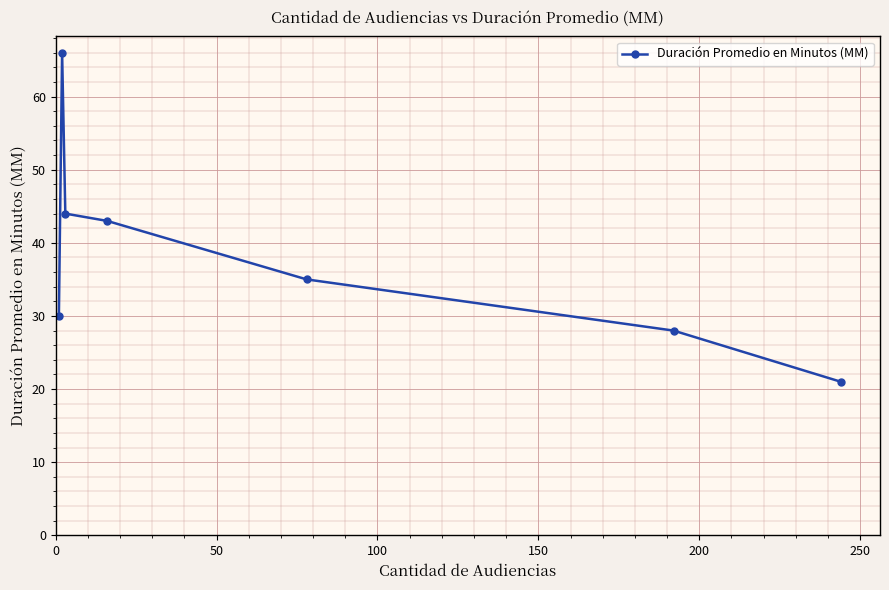

What is the minimum value shown in the chart?

21